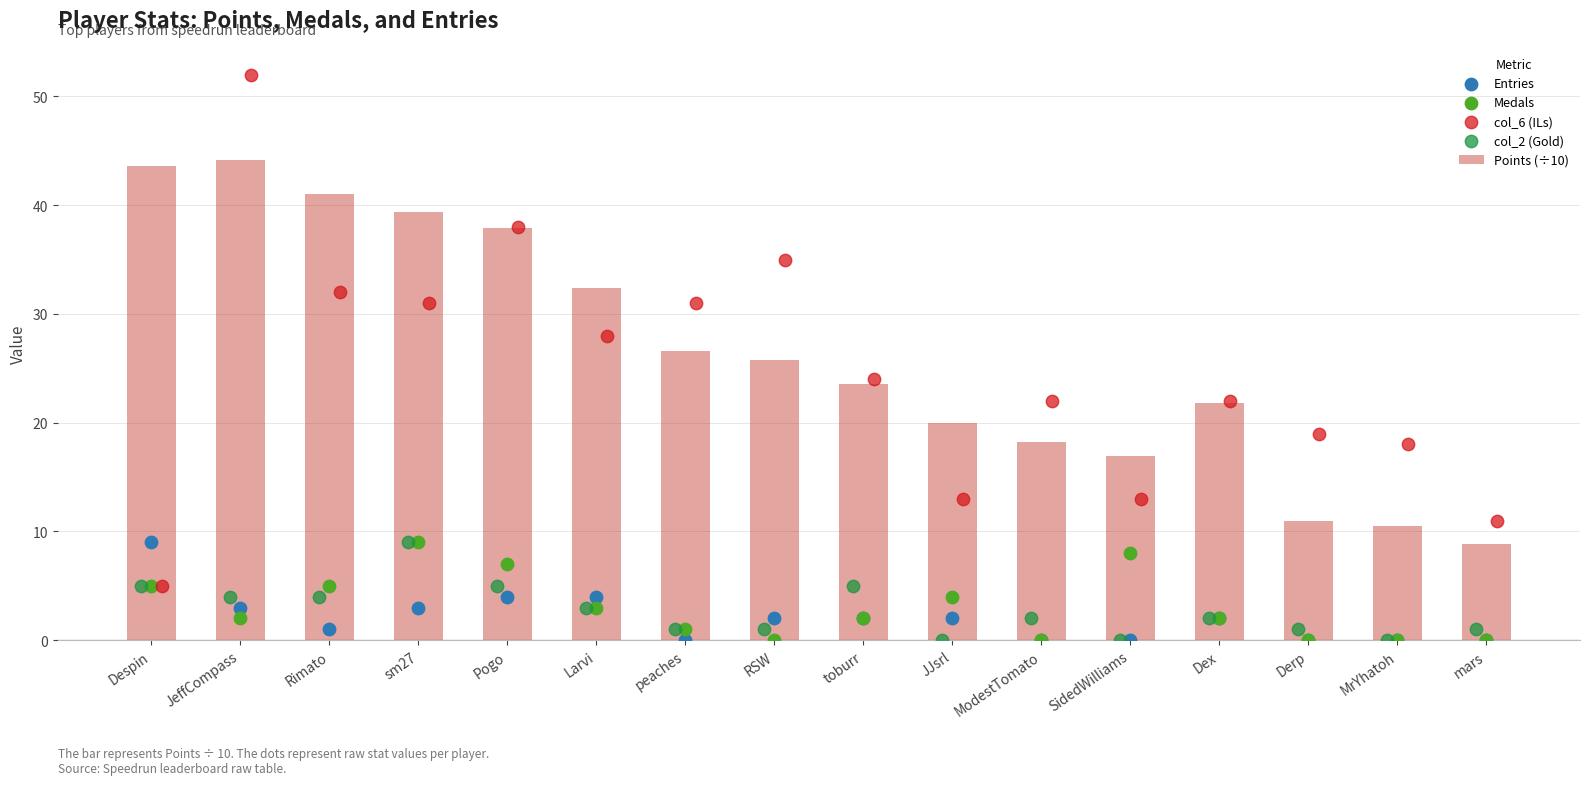

Which series contains the highest Y value?

col_6 (ILs)